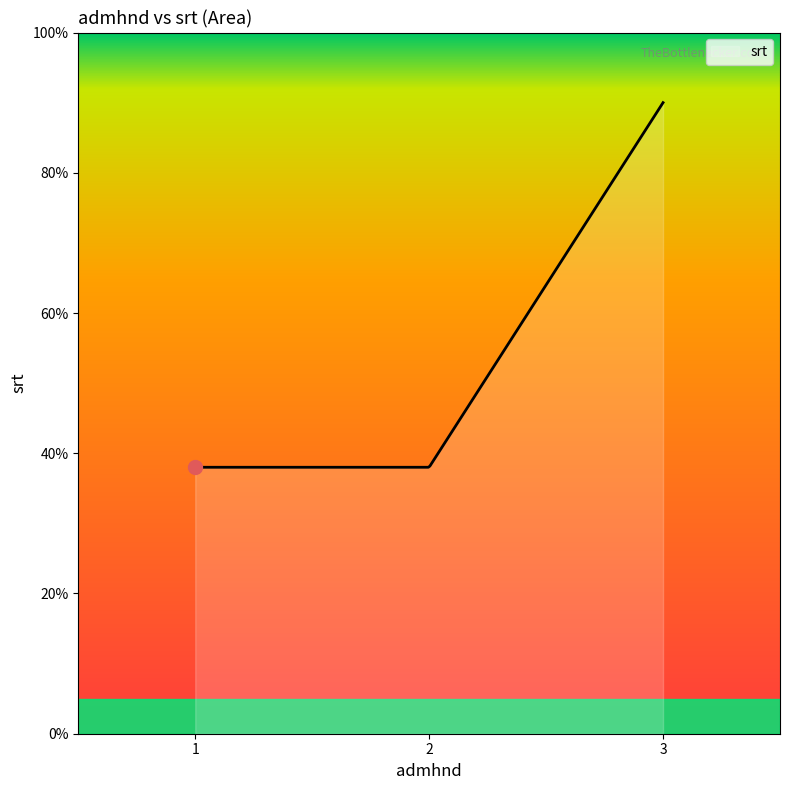

What is the minimum value shown in the chart?

38.0